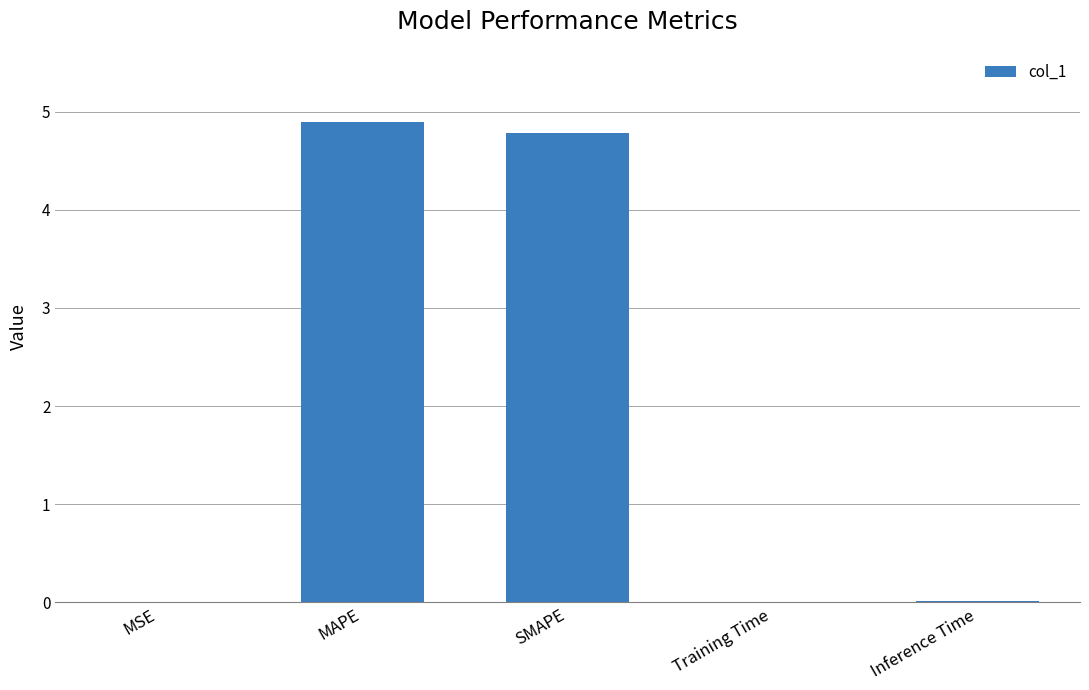

What is the sum of the values at SMAPE and Inference Time?

4.8